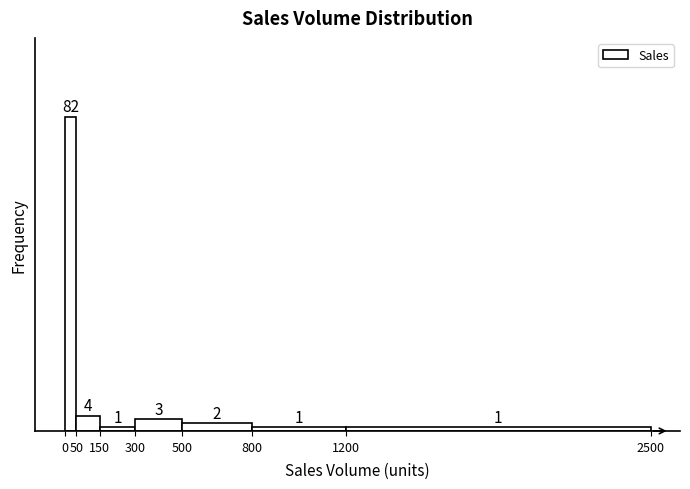

Which range on the x-axis has the tallest bar?

0 to 50